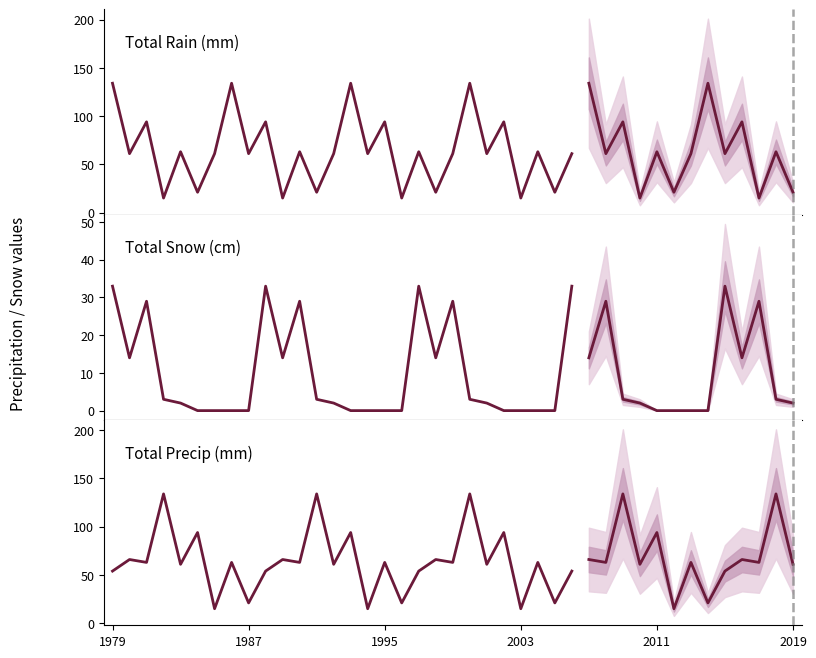

Which series has the largest total across all categories?

Total Rain (mm)